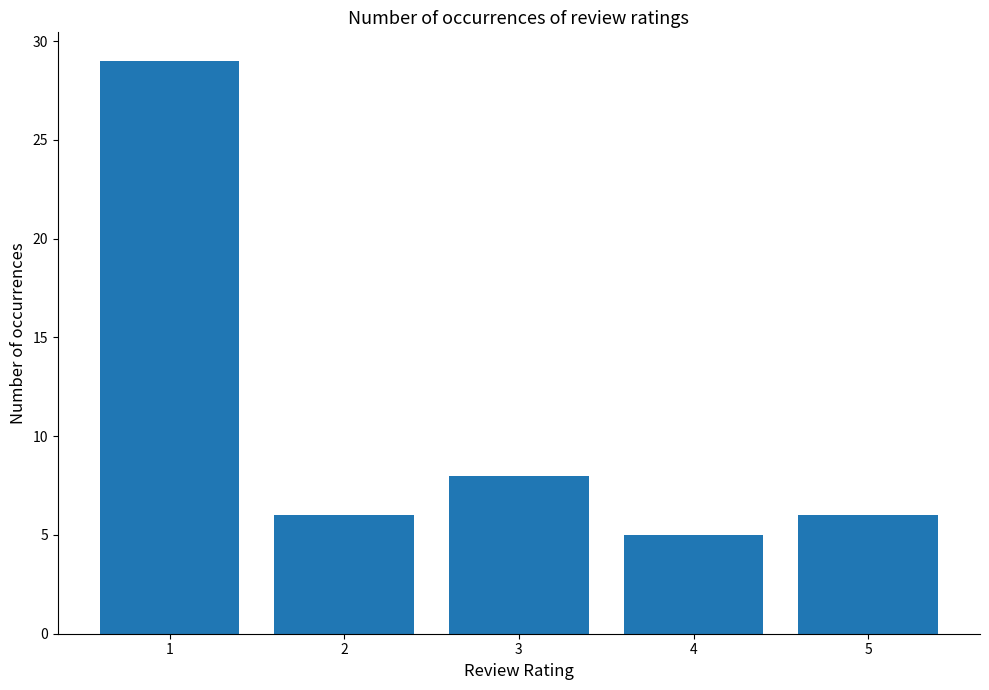

What is the minimum value shown in the chart?

5